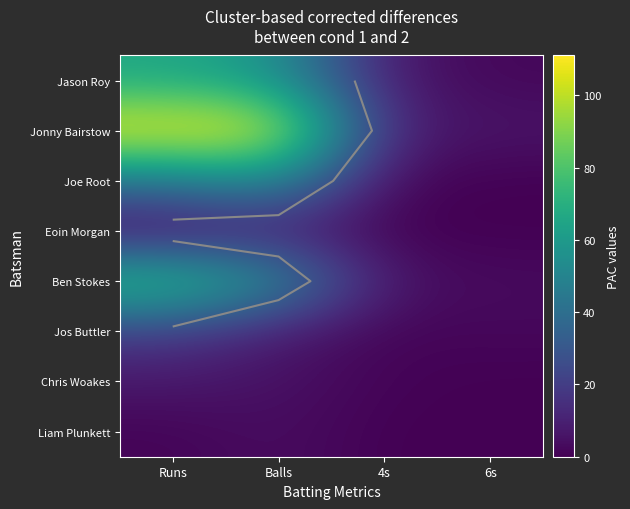

True or false: Jonny Bairstow has a value of 6 at 6s.

True